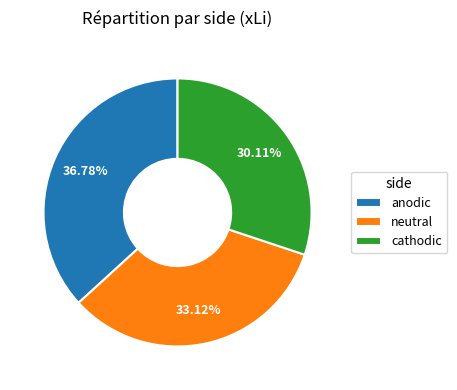

Which slice is the smallest?

cathodic